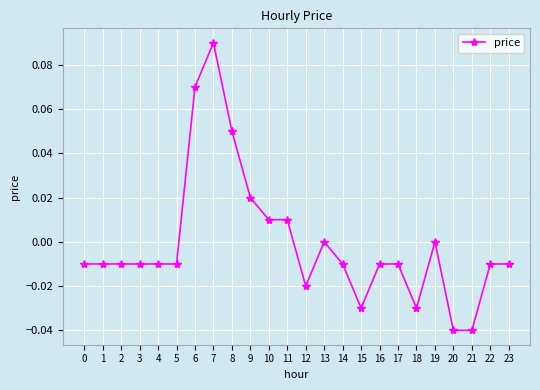

True or false: there are more than 1 points higher than both neighbors.

True